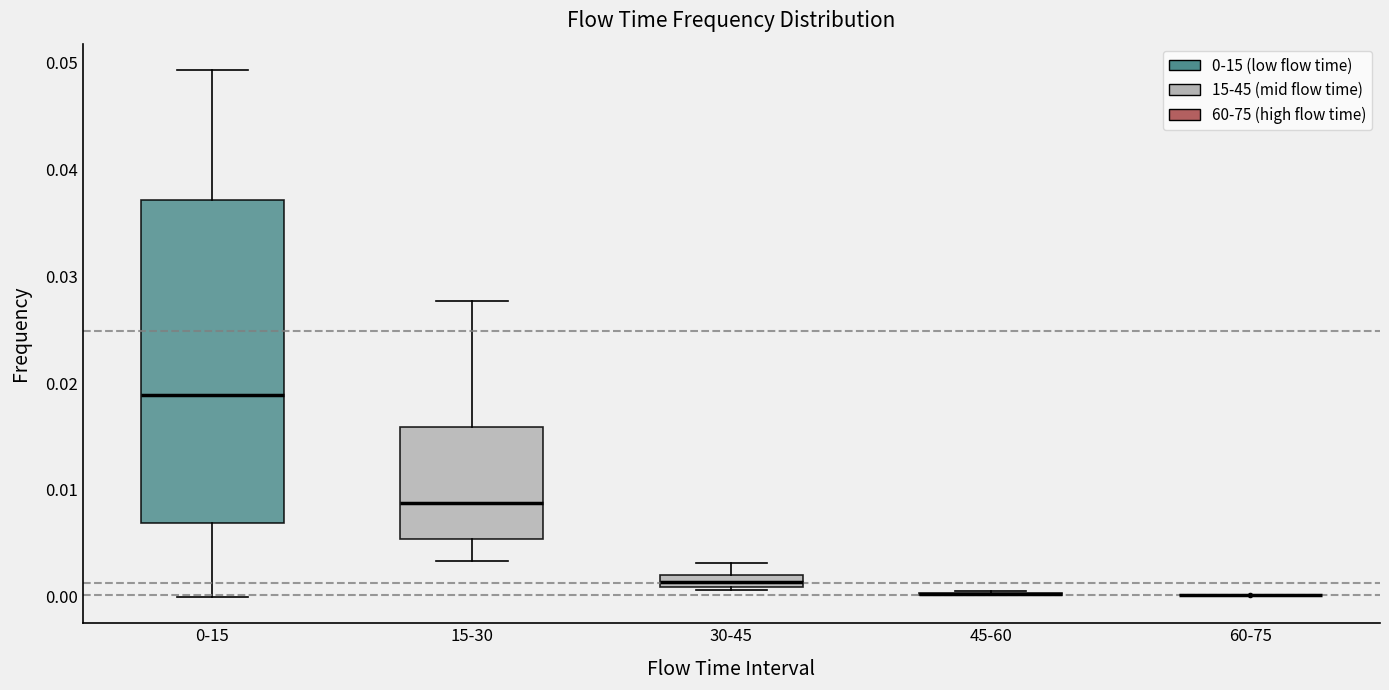

Comparing the boxes themselves (not the whiskers), which one is the tallest?

0-15